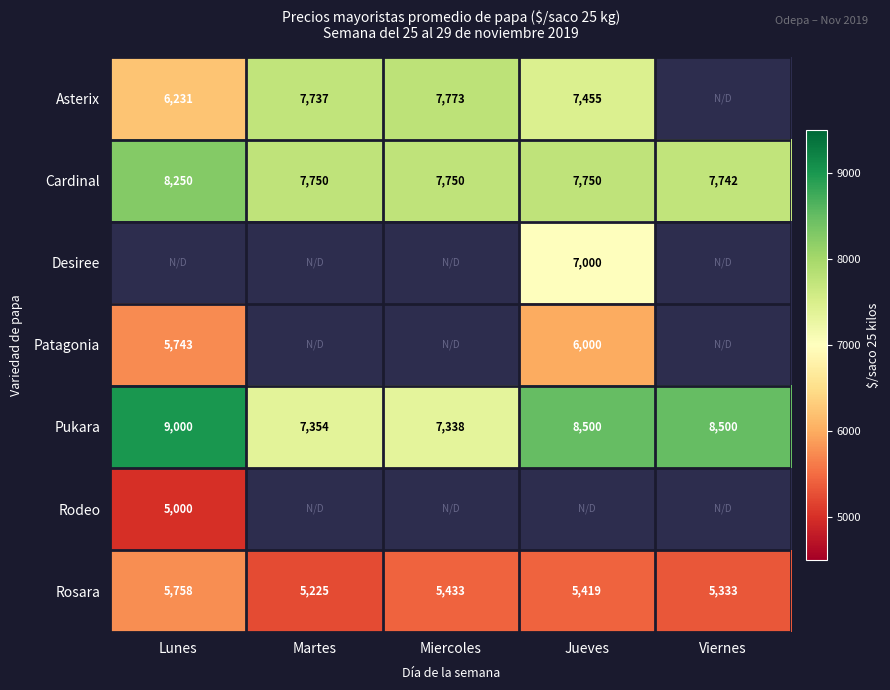

How many categories are shown in the chart?

5